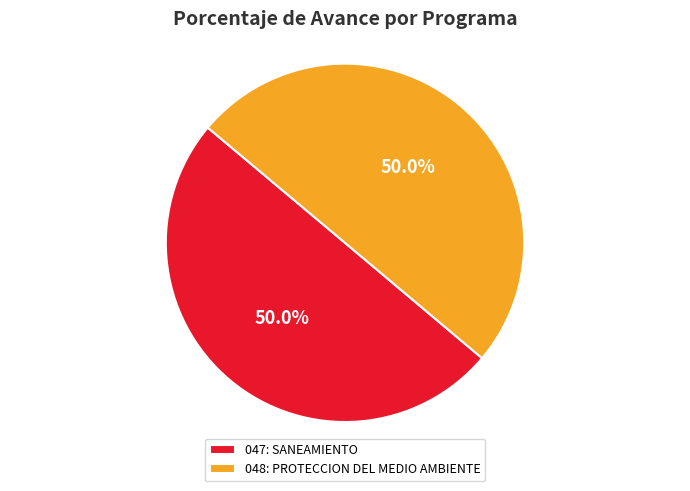

To the nearest percent, what percentage of the pie is 047: SANEAMIENTO?

50%